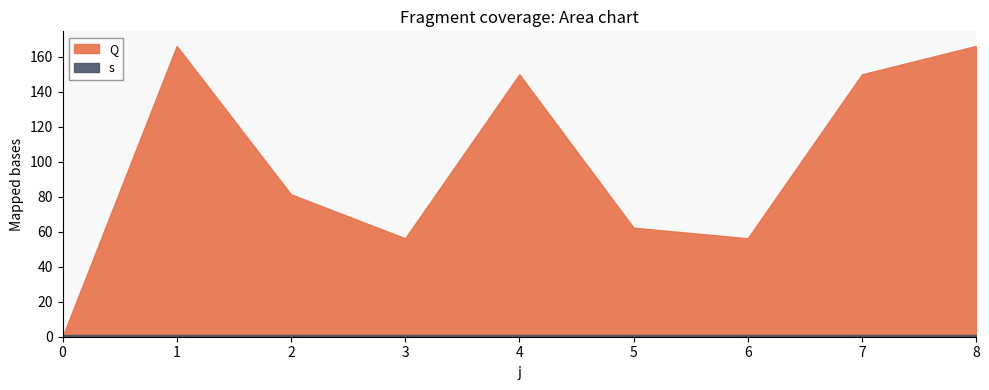

List the labels in order of Q value, smallest first.

0, 3, 6, 5, 2, 4, 7, 1, 8